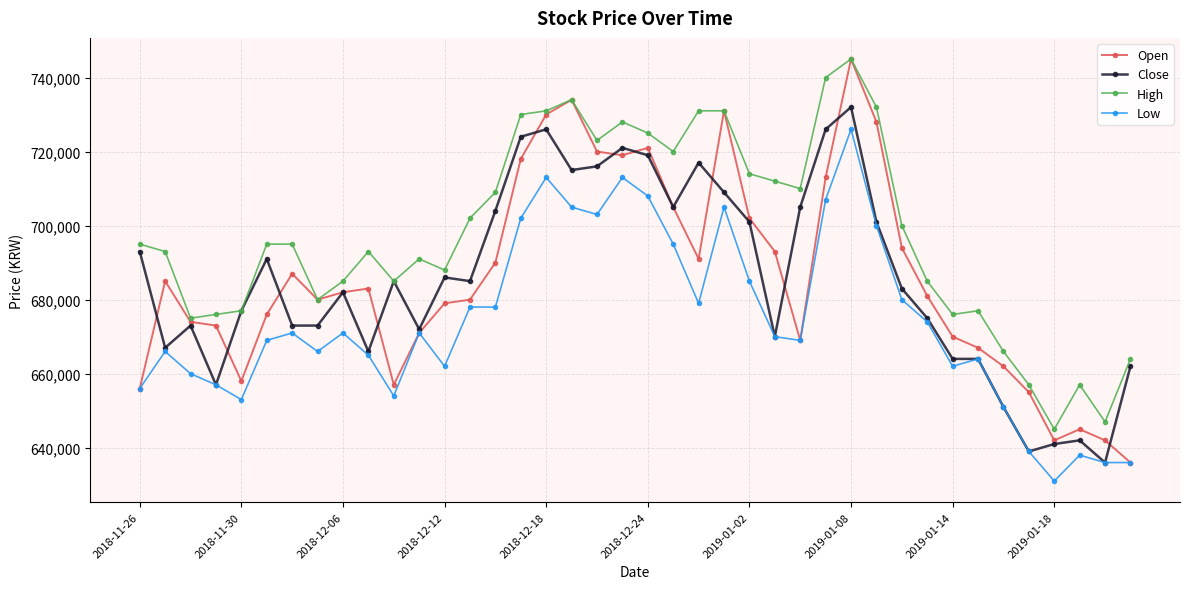

What is the value of the High point at the 11th from the left?

685000